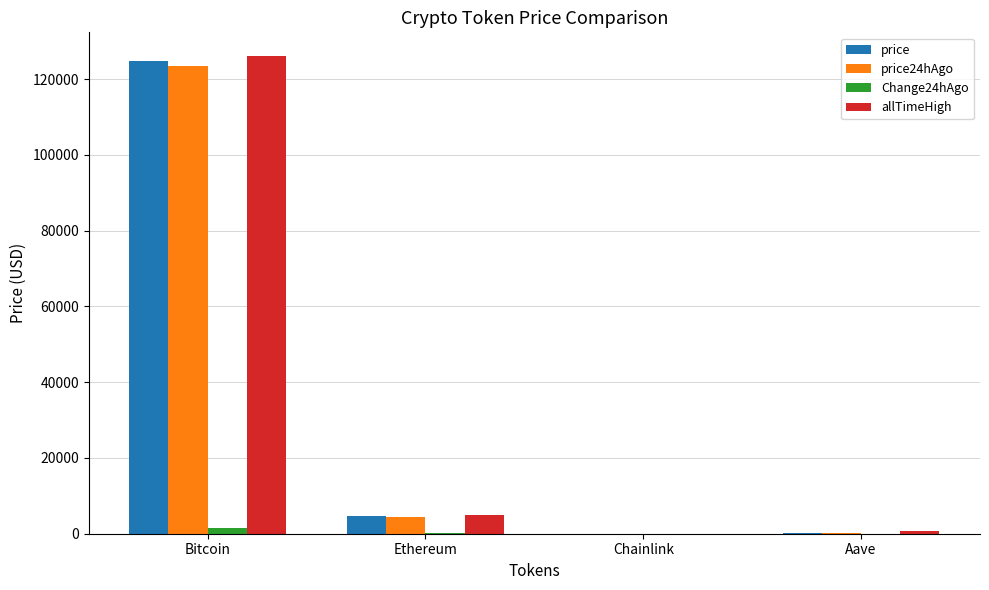

What value does the Change24hAgo series have at Chainlink?

1.3